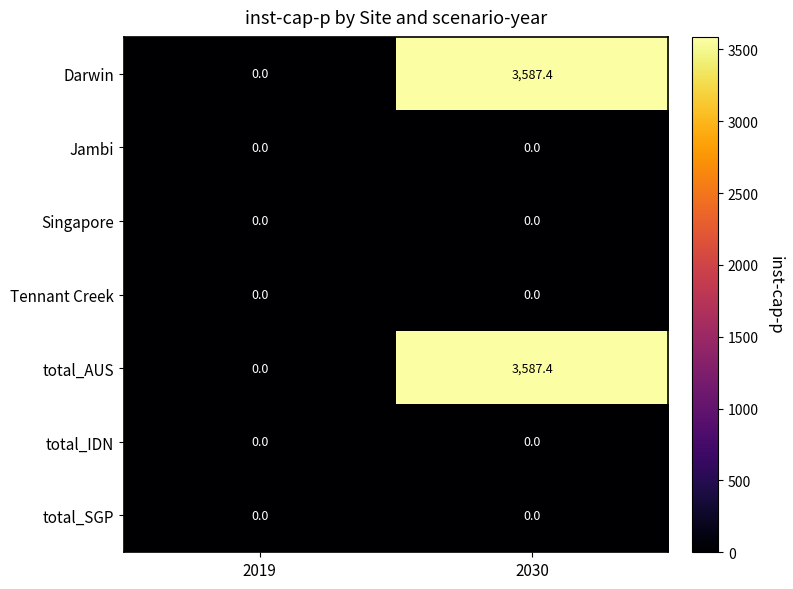

What is the approximate value of Darwin at 2030?

3587.4